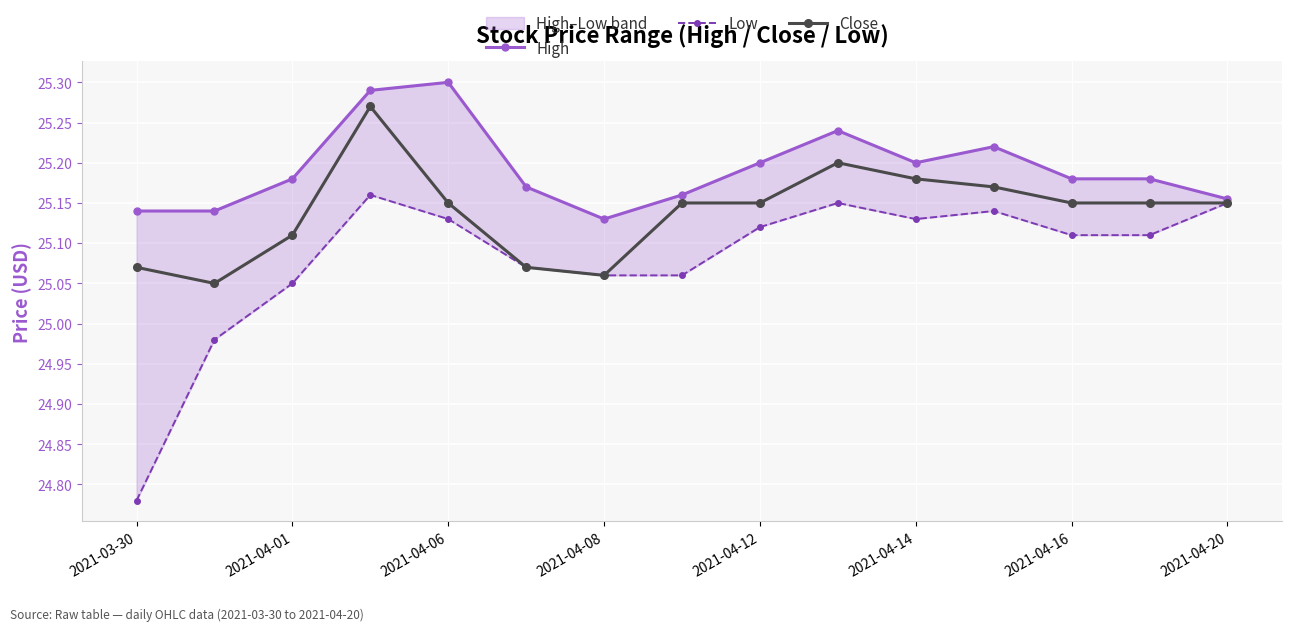

At which label does Low reach its minimum?

2021-03-30